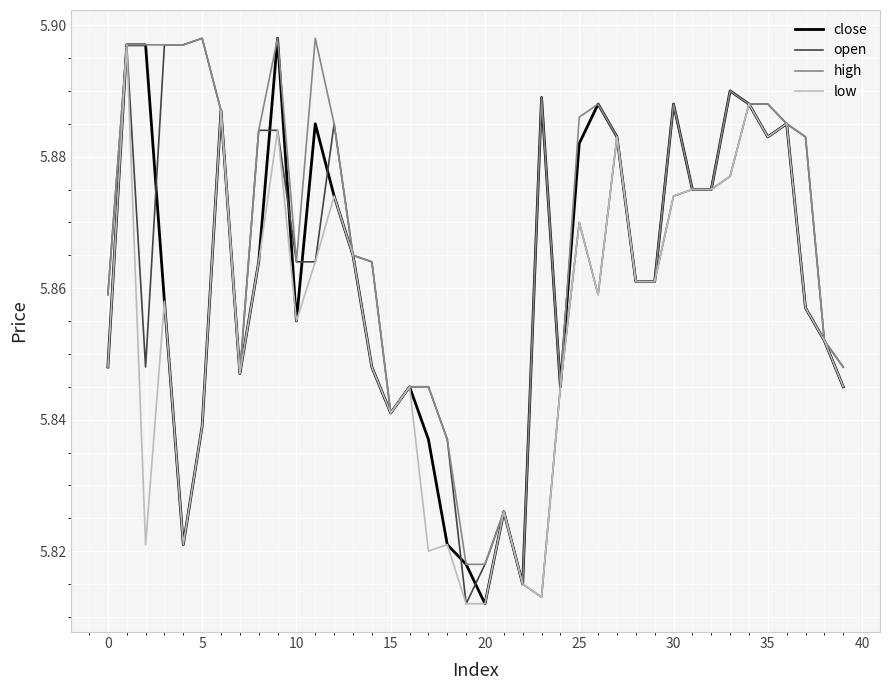

Which series has the largest total across all categories?

high